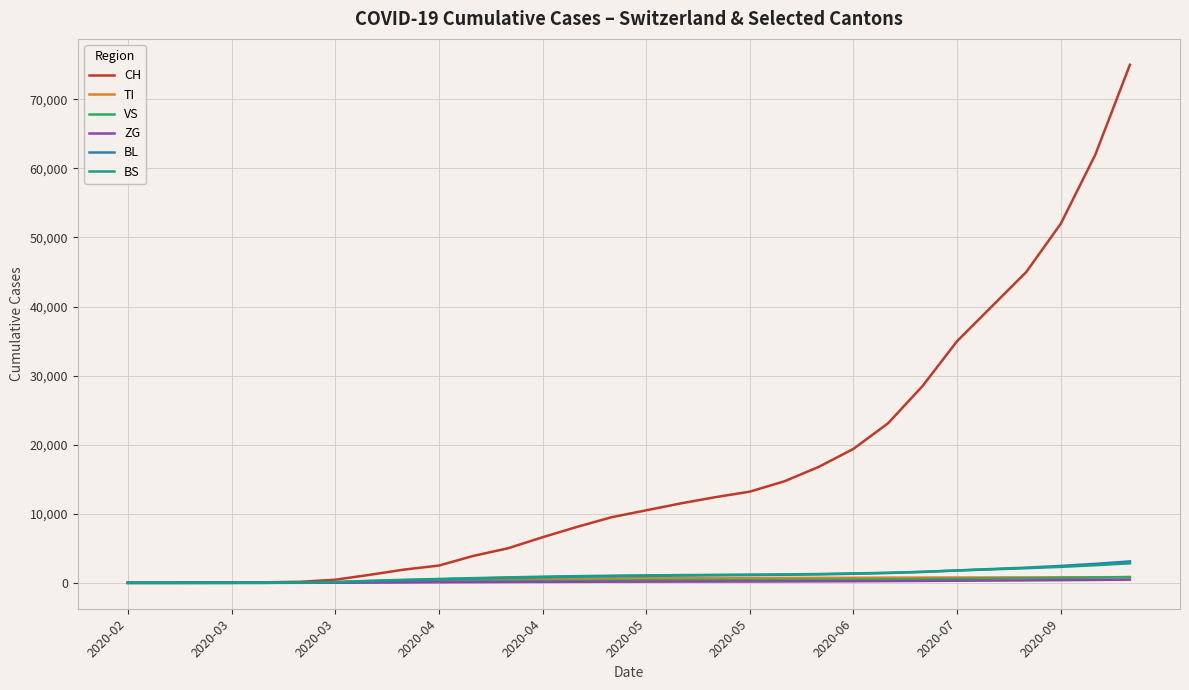

Which series has the widest spread of values?

CH